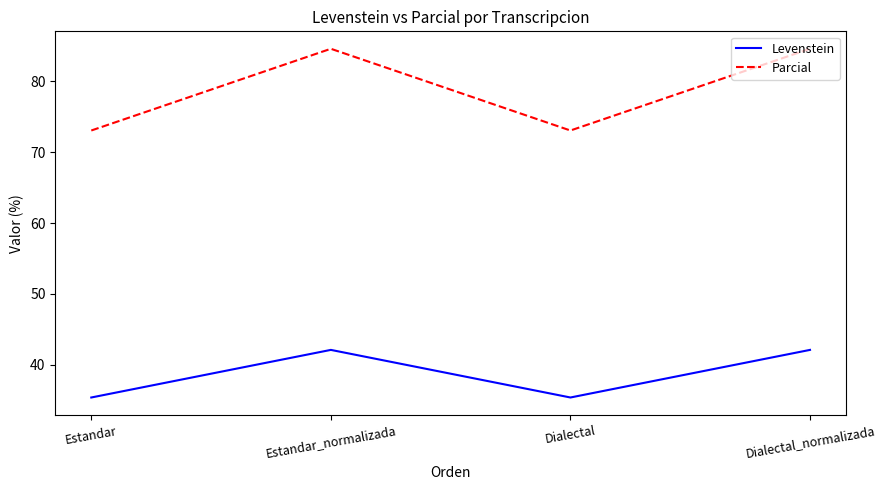

True or false: Levenstein and Parcial intersect in this chart.

False